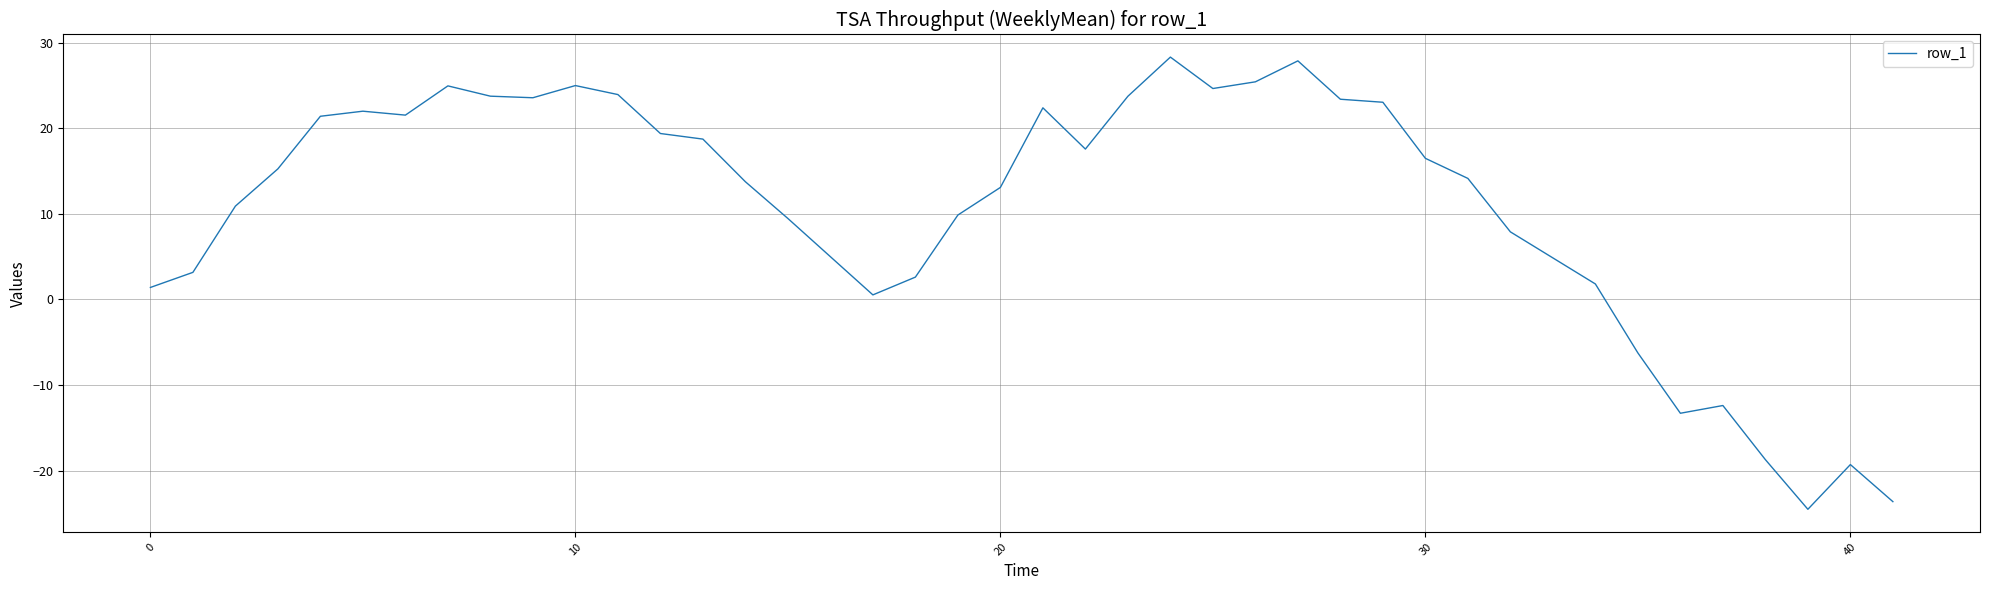

What is the smallest value displayed?

-24.5